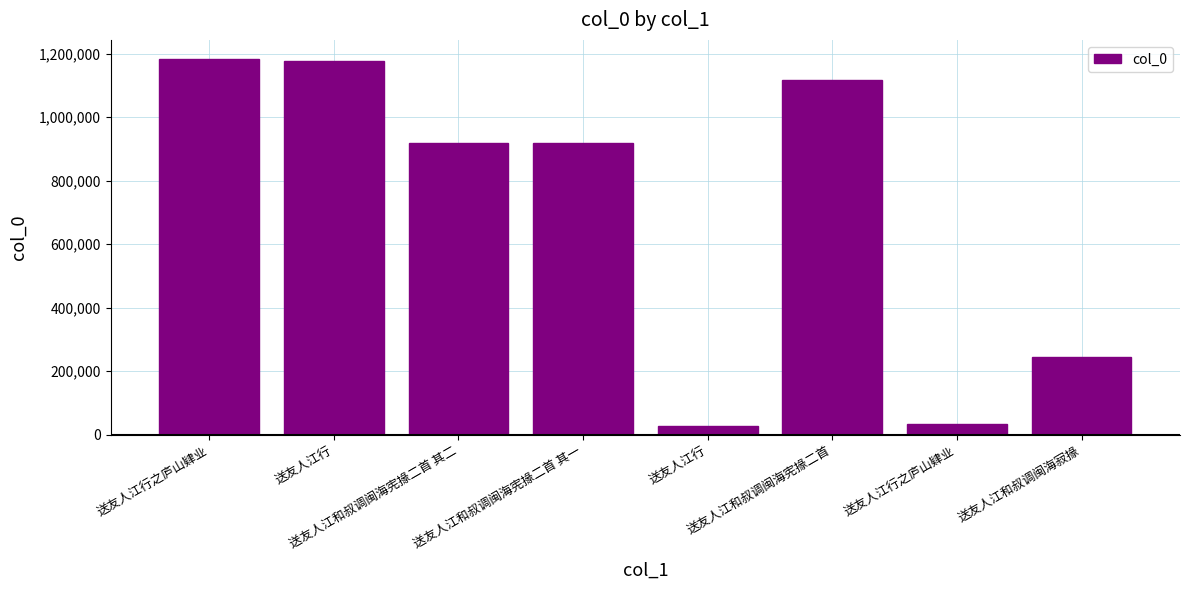

Between 送友人江和叔调闽海宪掾二首 and 送友人江行之庐山肄业, which is larger?

送友人江和叔调闽海宪掾二首